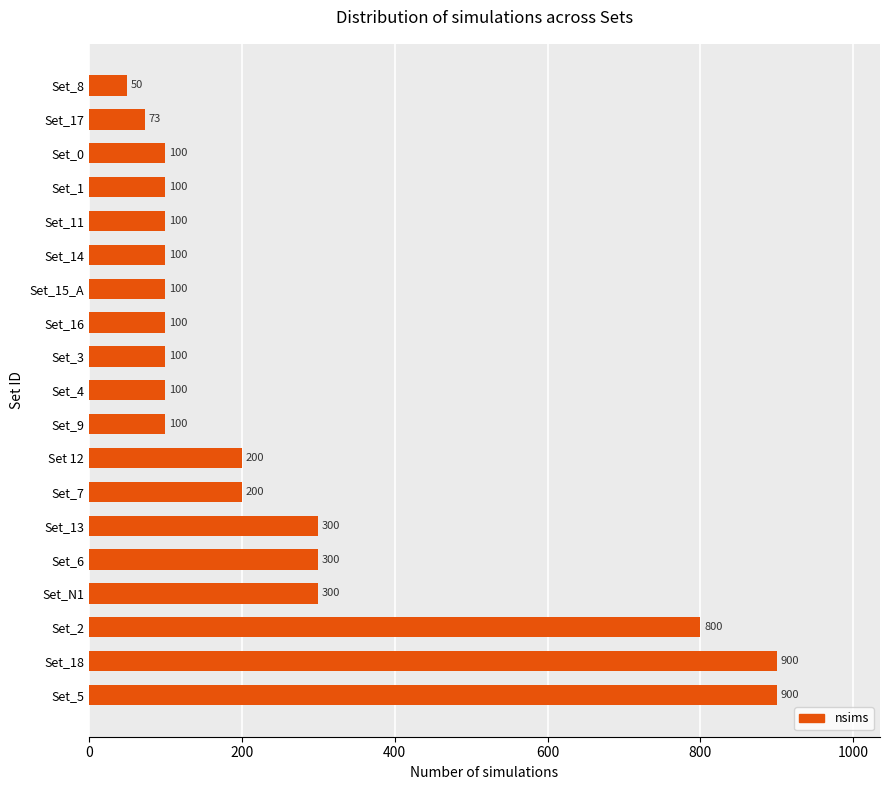

Approximately how many times larger is the value at Set_15_A compared to Set_9?

1.0